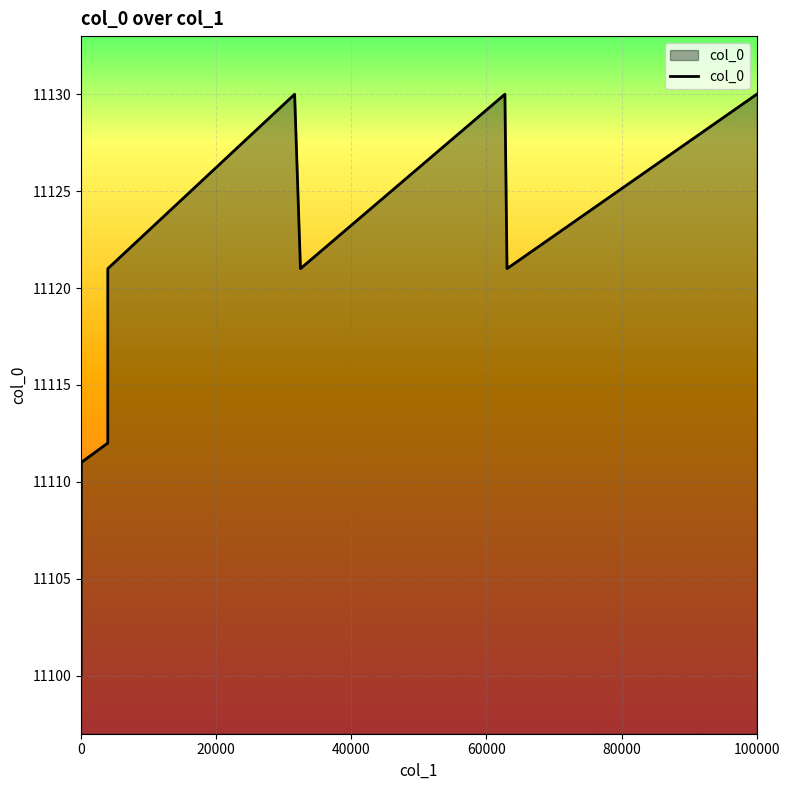

How many interior local peaks (higher than both neighbors) does the data have?

2